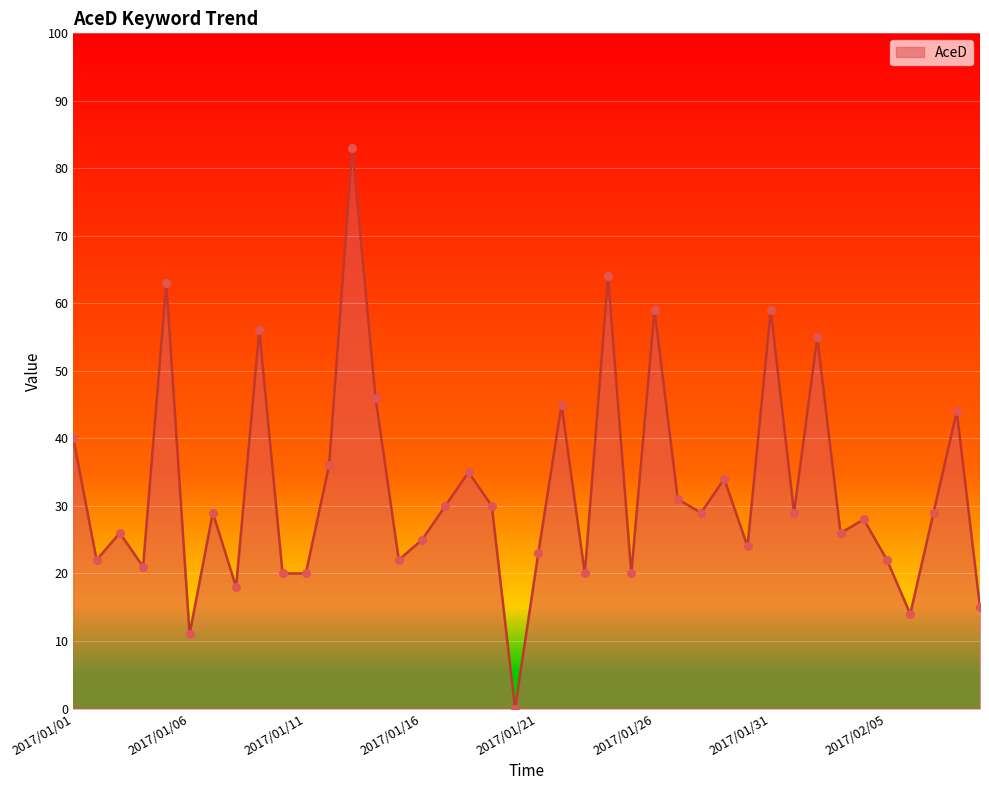

What is the greatest value displayed?

83